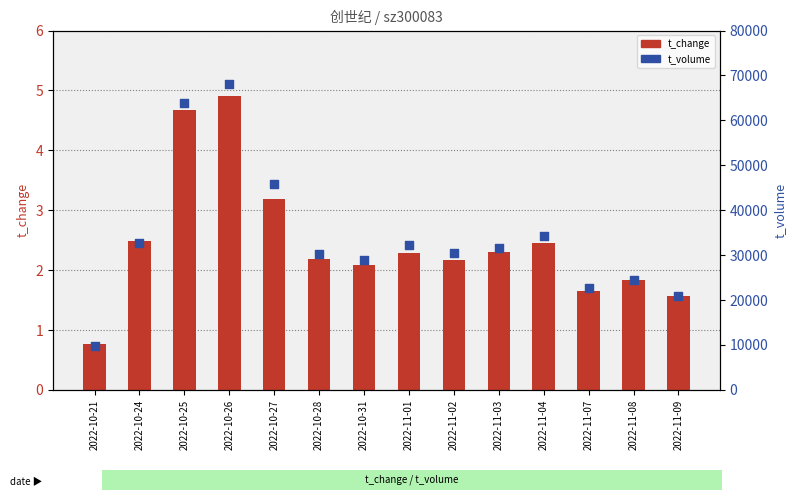

Which series has the largest Y range (max minus min)?

t_volume